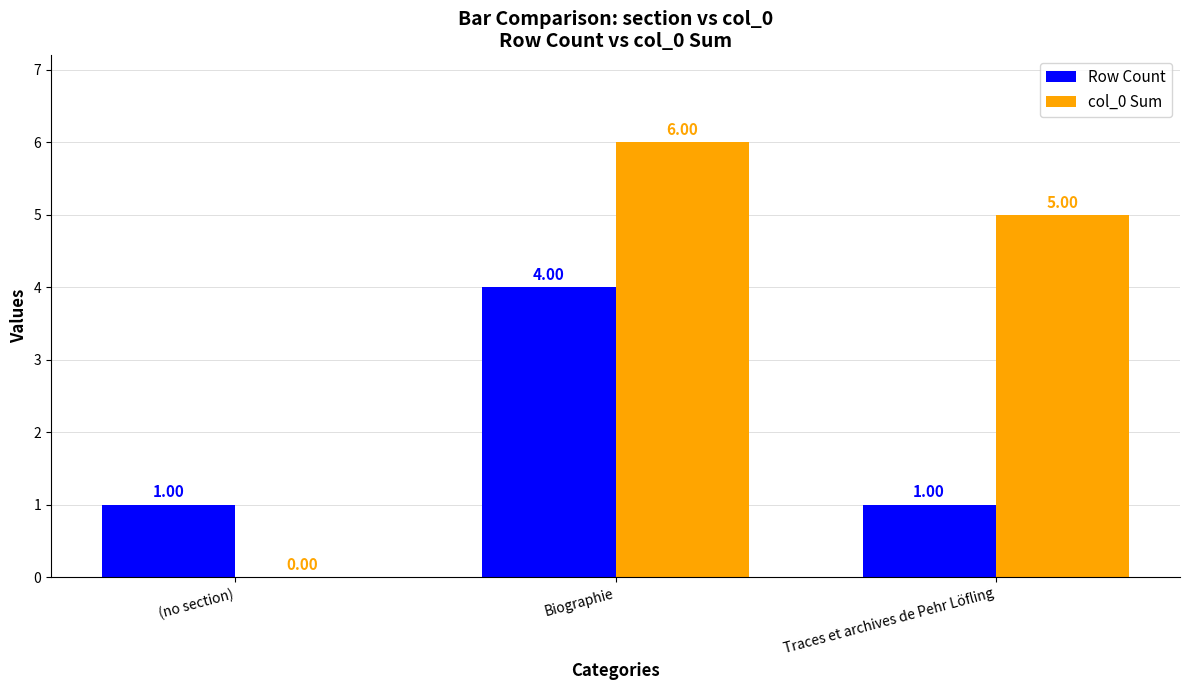

What are all the series names shown in the legend?

Row Count, col_0 Sum